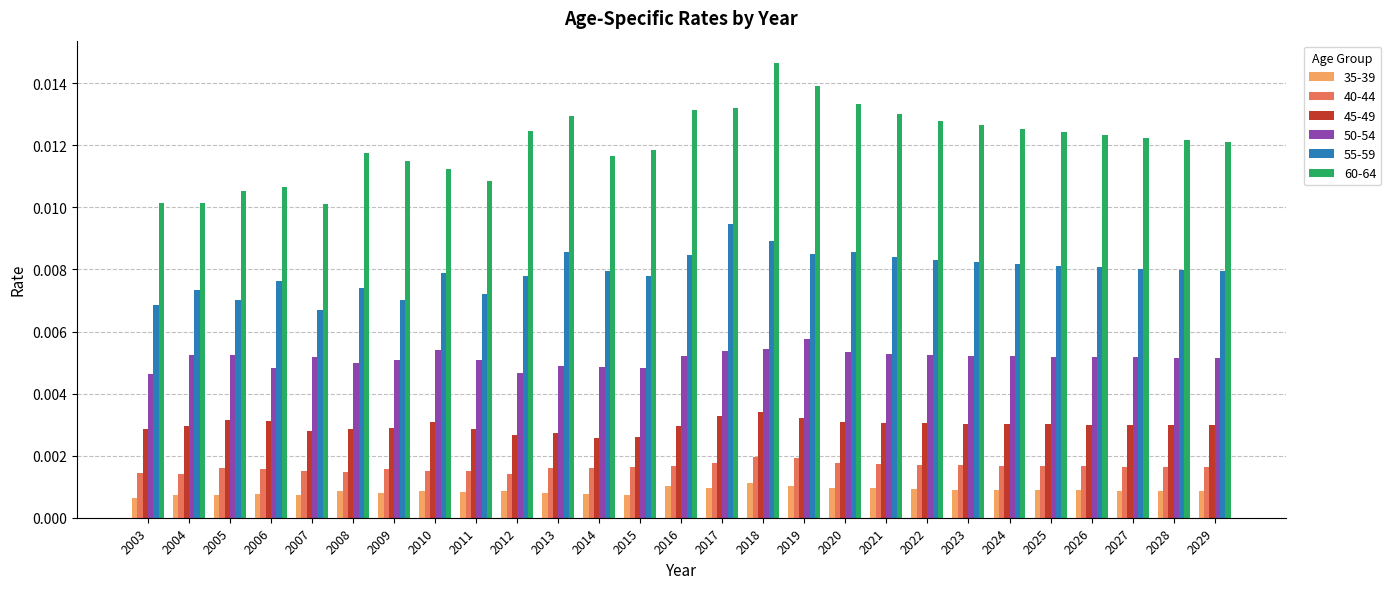

Which label corresponds to the largest value in the chart?

2018